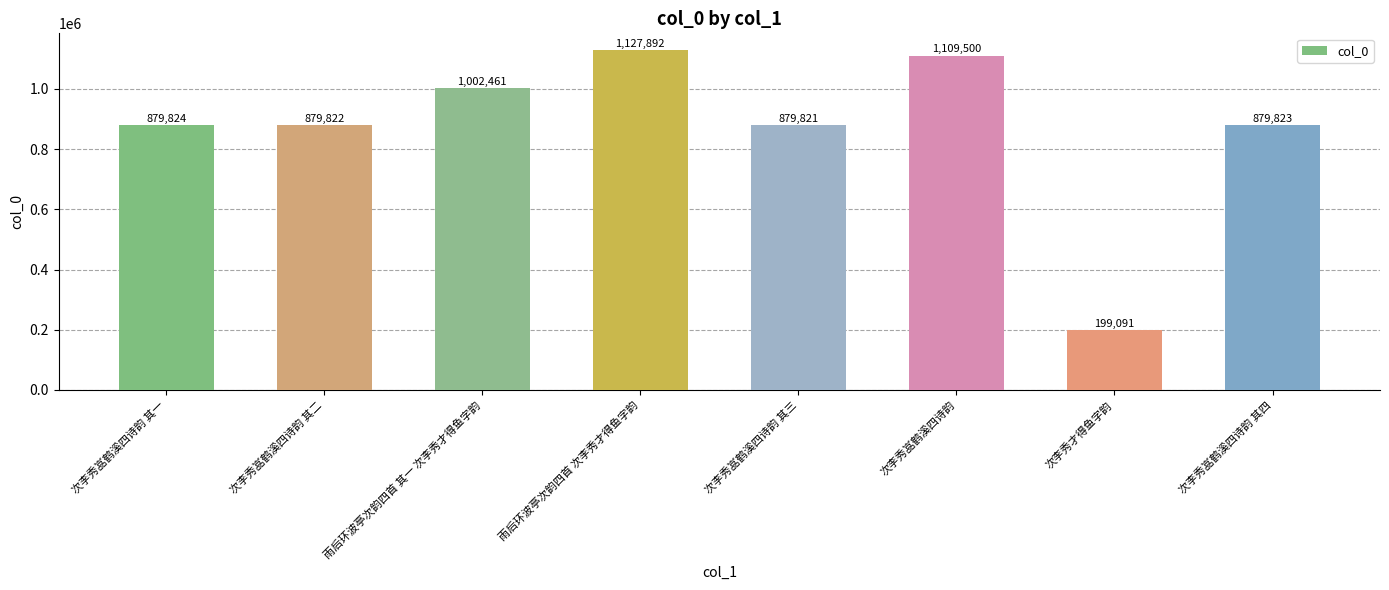

What is the sum of all values?

6958234